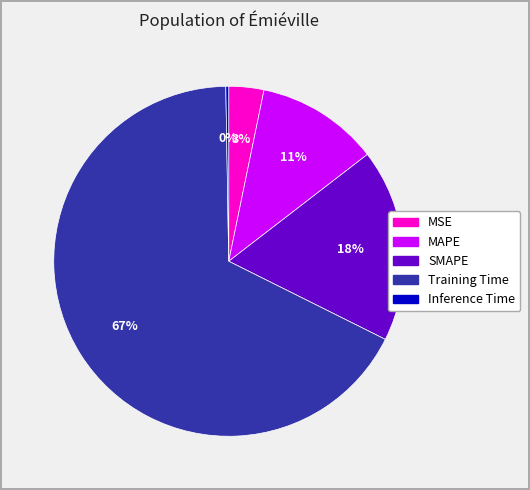

Combined, do MAPE and MSE account for over 50%?

No